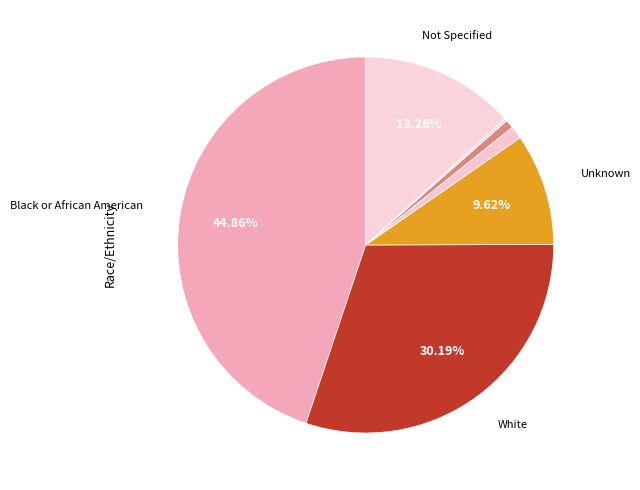

To the nearest percent, what is the average slice percentage?

12%